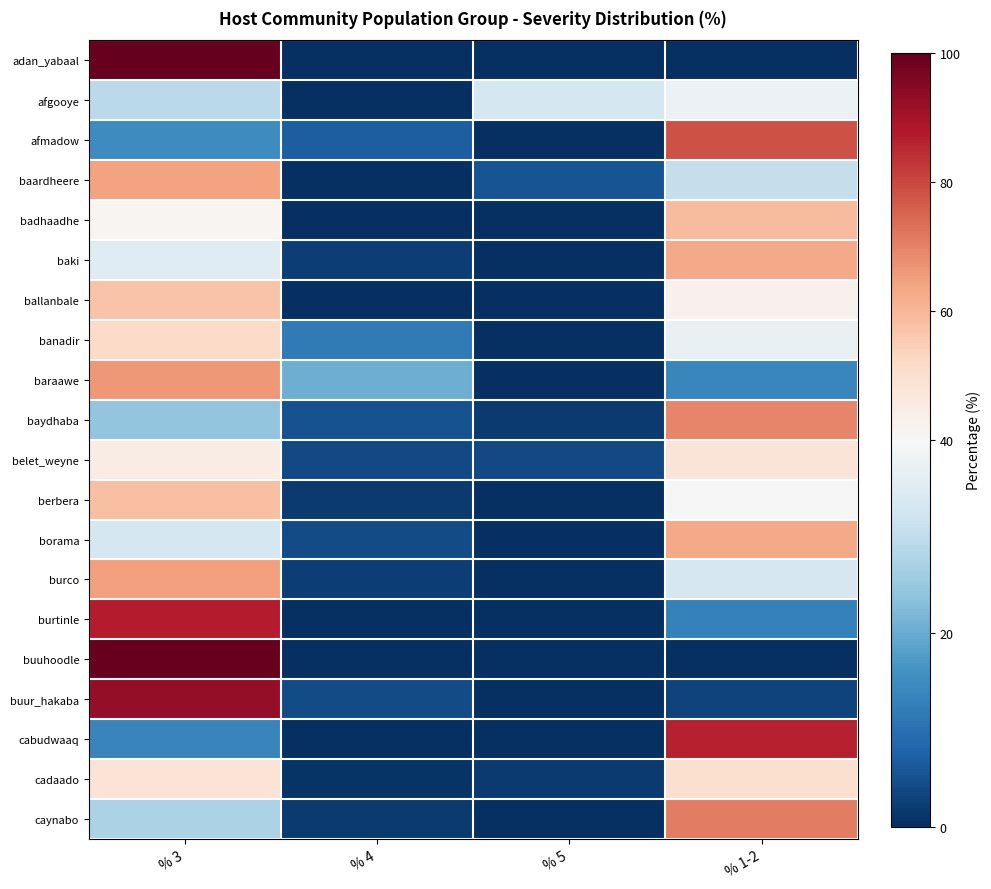

How many series are shown in this chart?

20